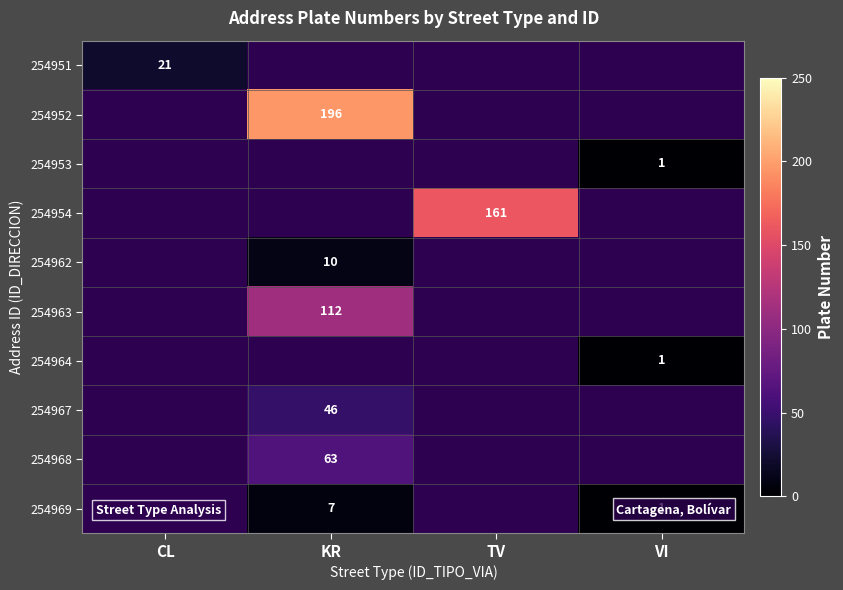

The 254967 series shows 46 at KR. True or false?

True